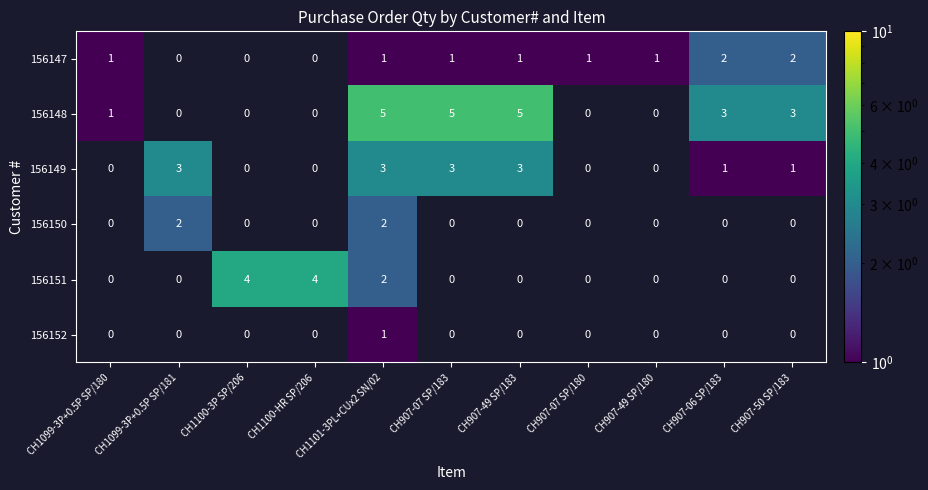

True or false: 156147 has a value of 0 at CH907-50 SP/183.

False